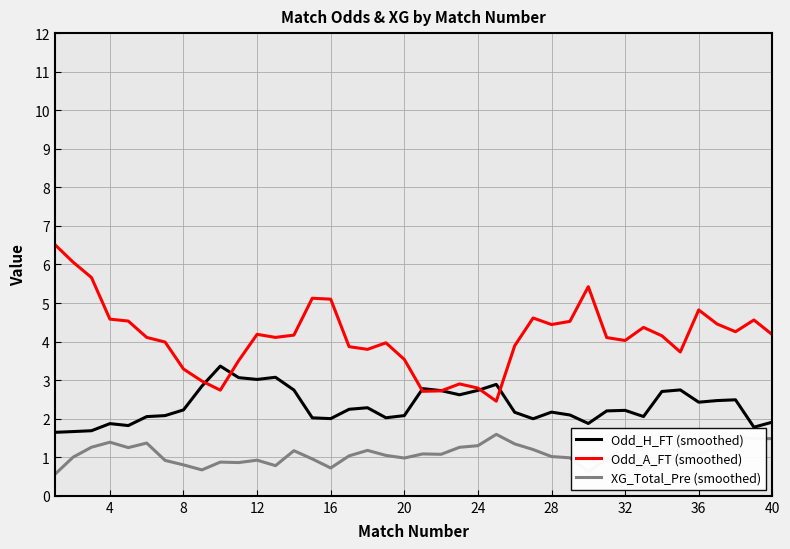

Rank the series by their average value, from highest to lowest.

Odd_A_FT (smoothed), Odd_H_FT (smoothed), XG_Total_Pre (smoothed)